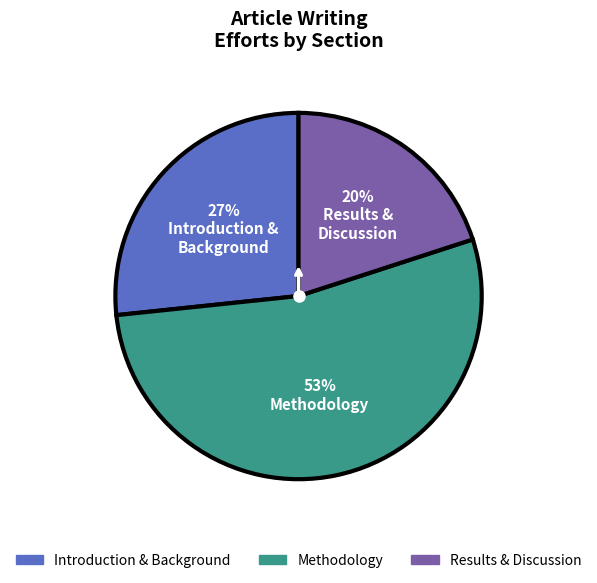

To the nearest percent, what is the difference between the largest and smallest slice percentages?

33%